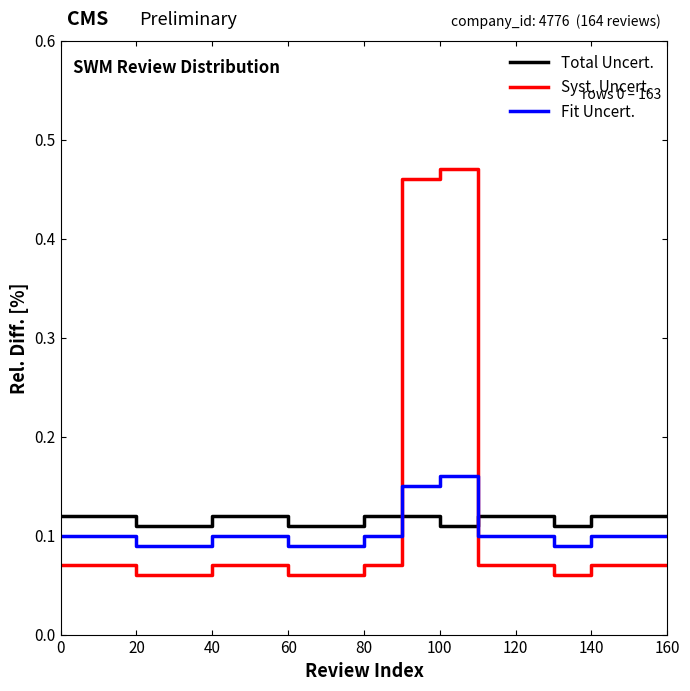

At 26, list the series in order from smallest to largest.

Syst. Uncert., Fit Uncert., Total Uncert.